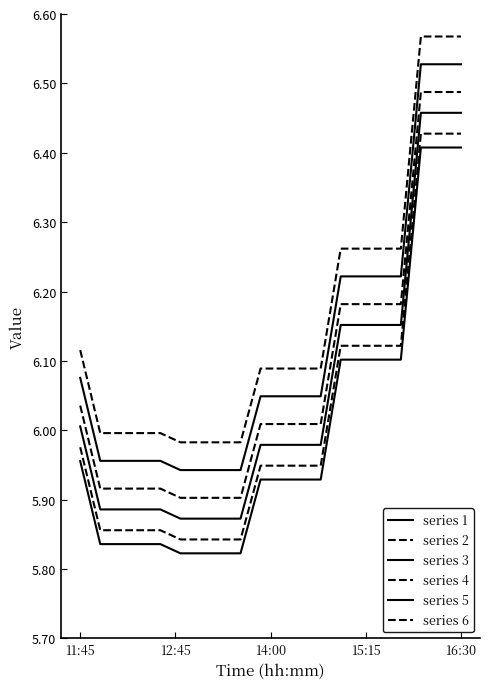

What is the label of the 16th point from the right?

16:30